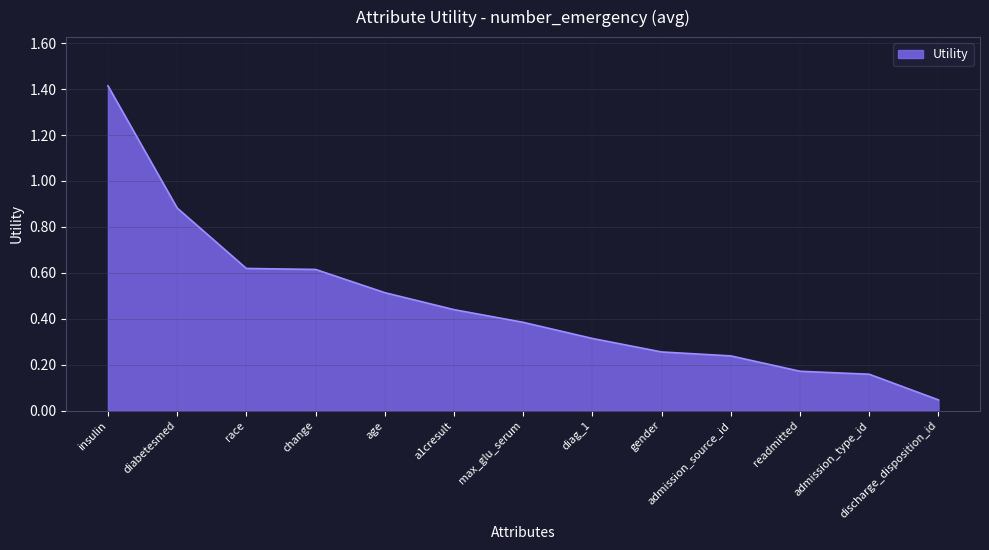

What is the difference between the maximum and minimum values?

1.4